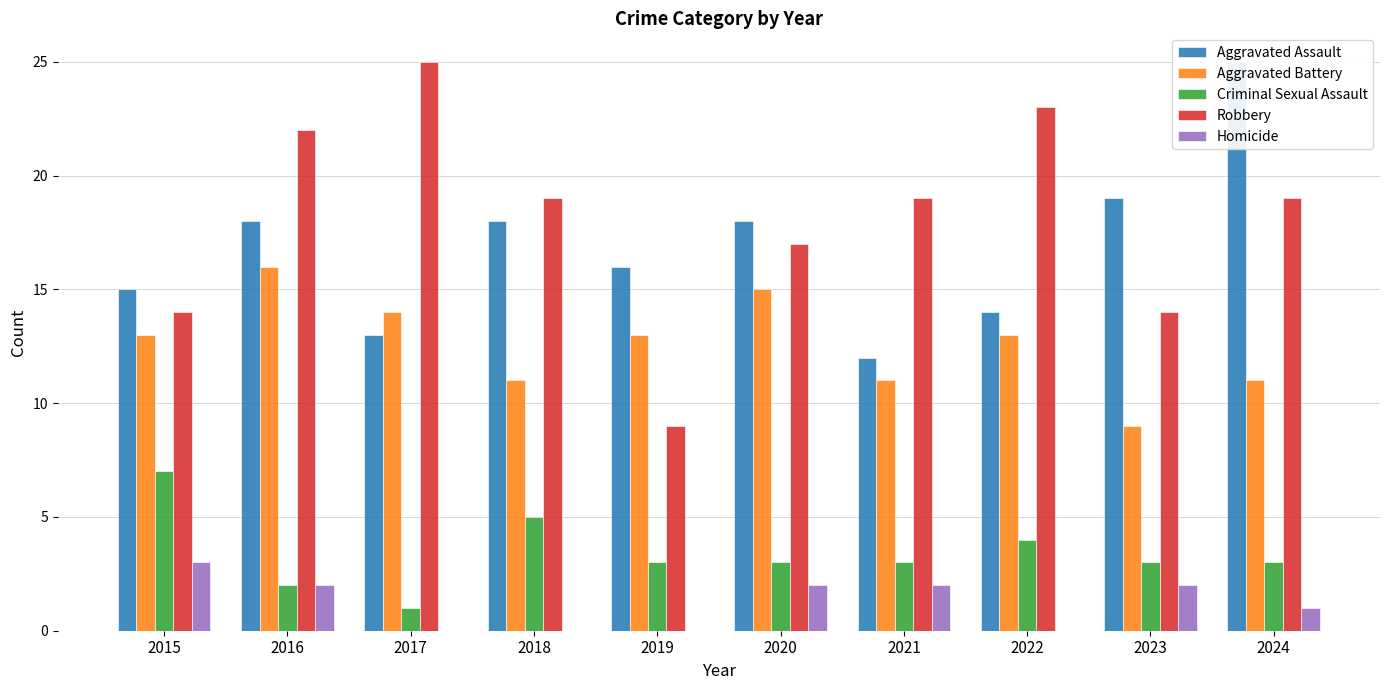

Reading left to right, transcribe all the data shown in this chart.

Aggravated Assault: 2015=15	2016=18	2017=13	2018=18	2019=16	2020=18	2021=12	2022=14	2023=19	2024=25
Aggravated Battery: 2015=13	2016=16	2017=14	2018=11	2019=13	2020=15	2021=11	2022=13	2023=9	2024=11
Criminal Sexual Assault: 2015=7	2016=2	2017=1	2018=5	2019=3	2020=3	2021=3	2022=4	2023=3	2024=3
Robbery: 2015=14	2016=22	2017=25	2018=19	2019=9	2020=17	2021=19	2022=23	2023=14	2024=19
Homicide: 2015=3	2016=2	2017=0	2018=0	2019=0	2020=2	2021=2	2022=0	2023=2	2024=1